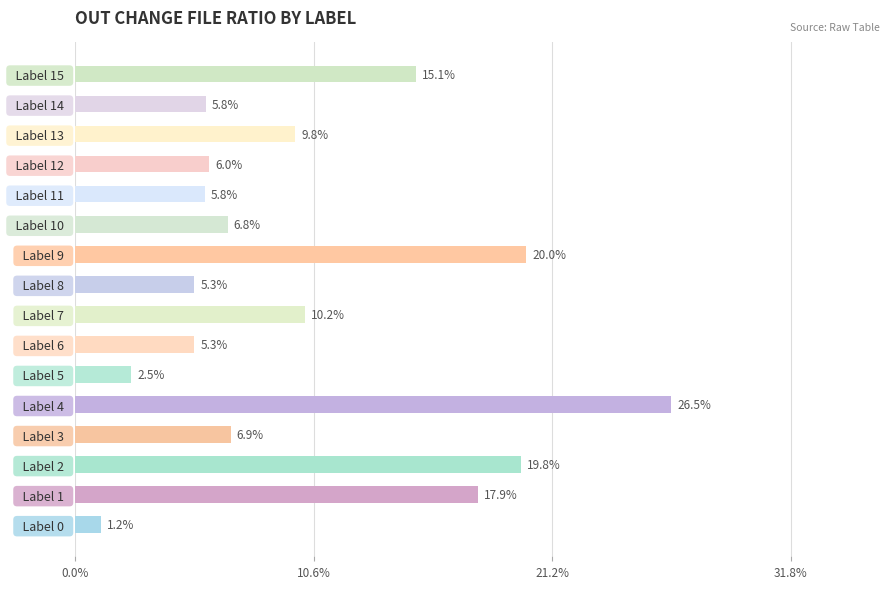

Does the chart contain stacked bars?

No